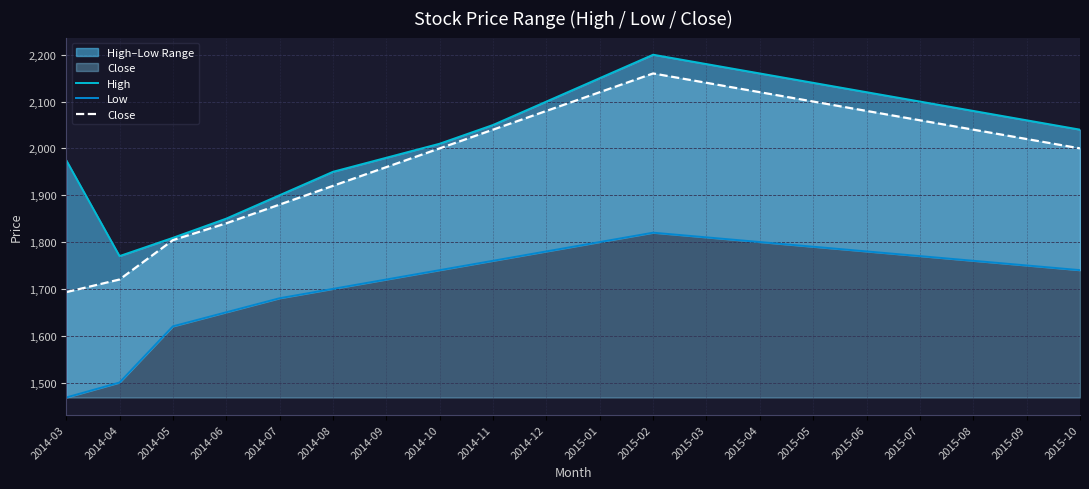

At 2015-02, list the series in order from smallest to largest.

Low, Close, High